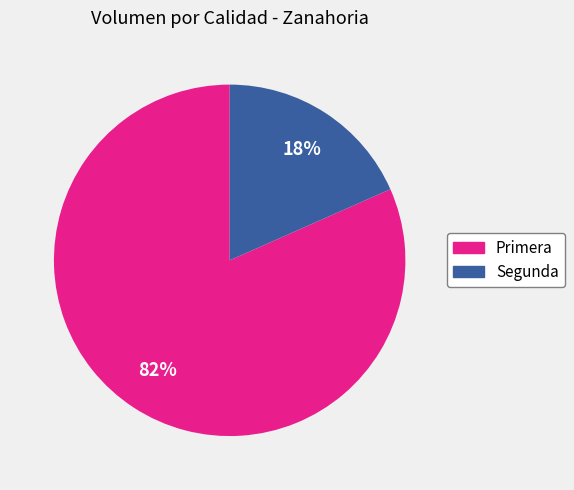

To the nearest percent, what is the combined percentage of Primera and Segunda?

100%